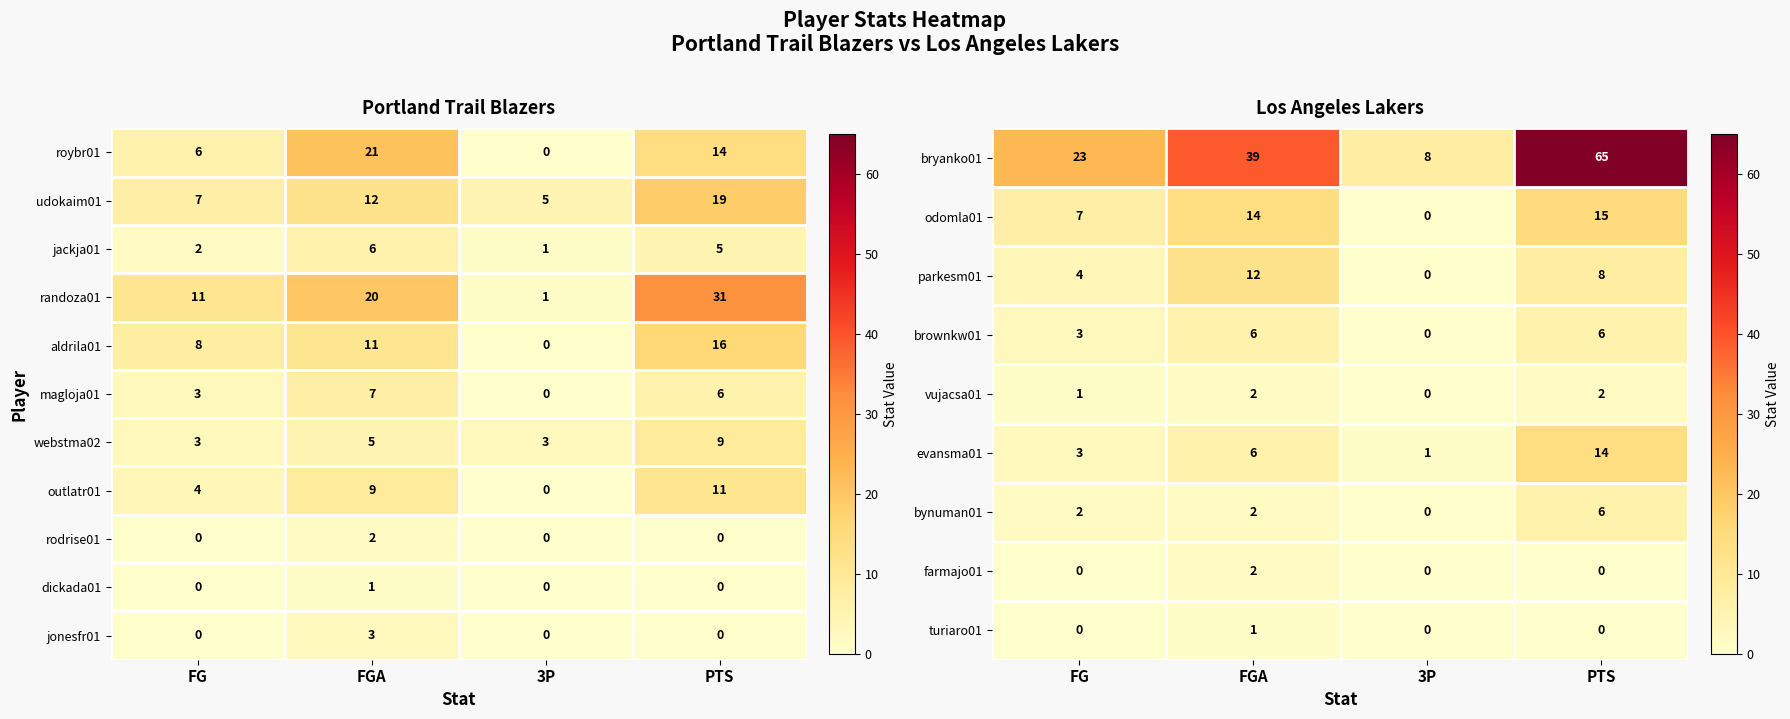

What is the difference between the maximum and minimum values in the evansma01 series?

13